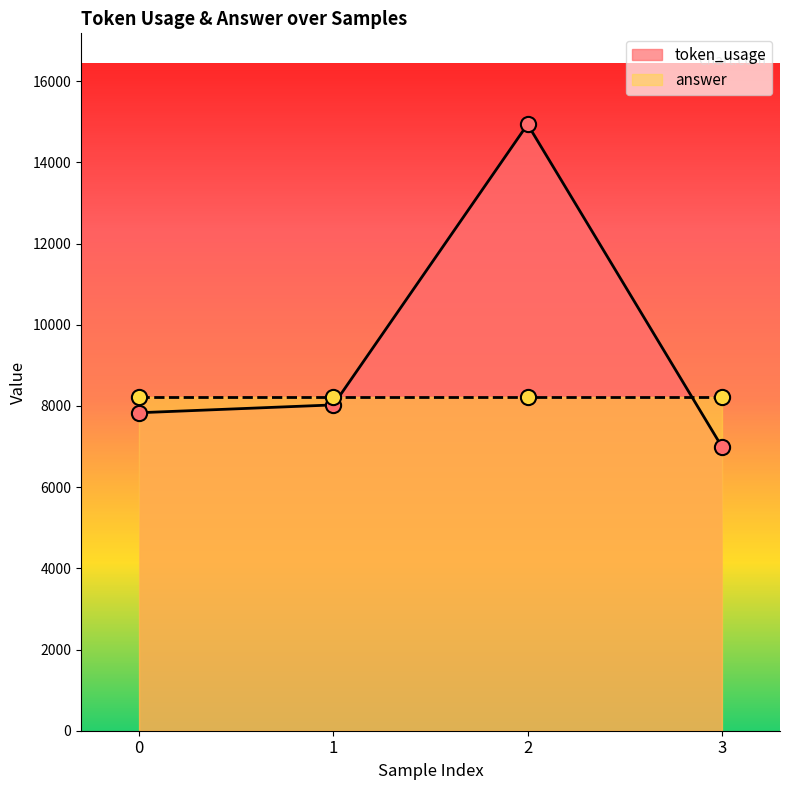

What is the ratio of the value at 2 to the value at 3?

2.1